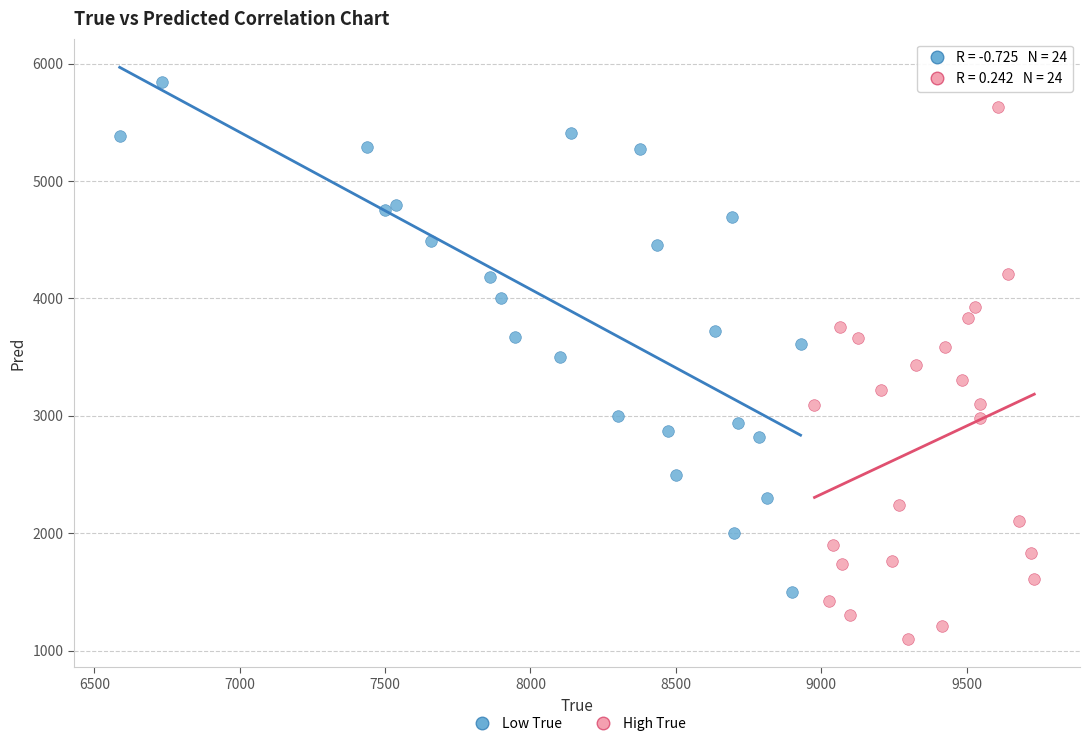

Which series reaches the maximum Y coordinate?

Low True